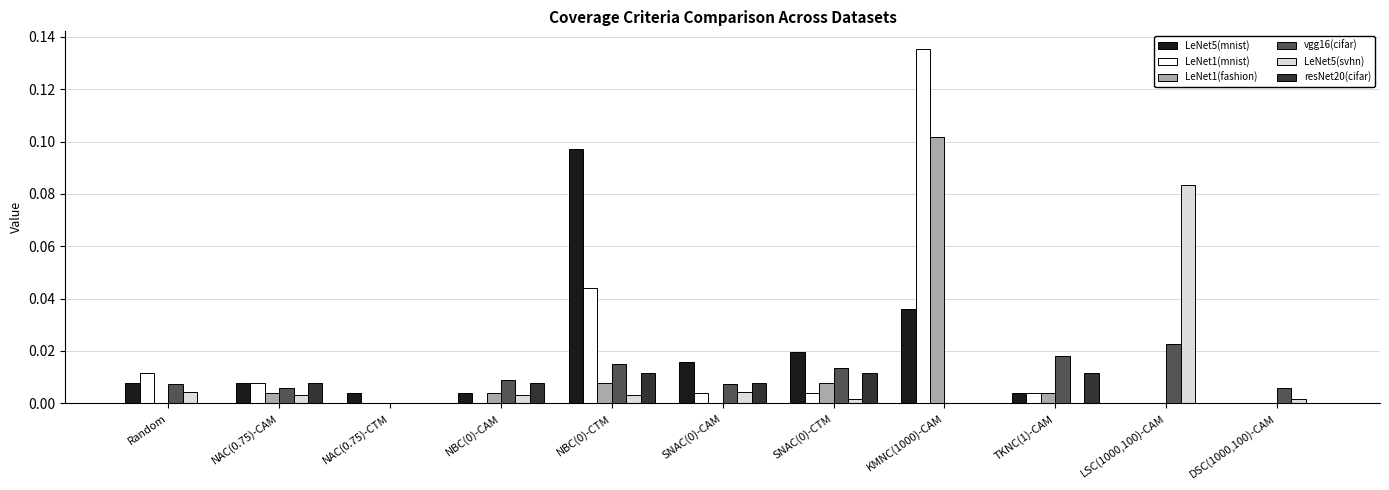

Are the bars grouped side by side (vs. stacked)?

Yes